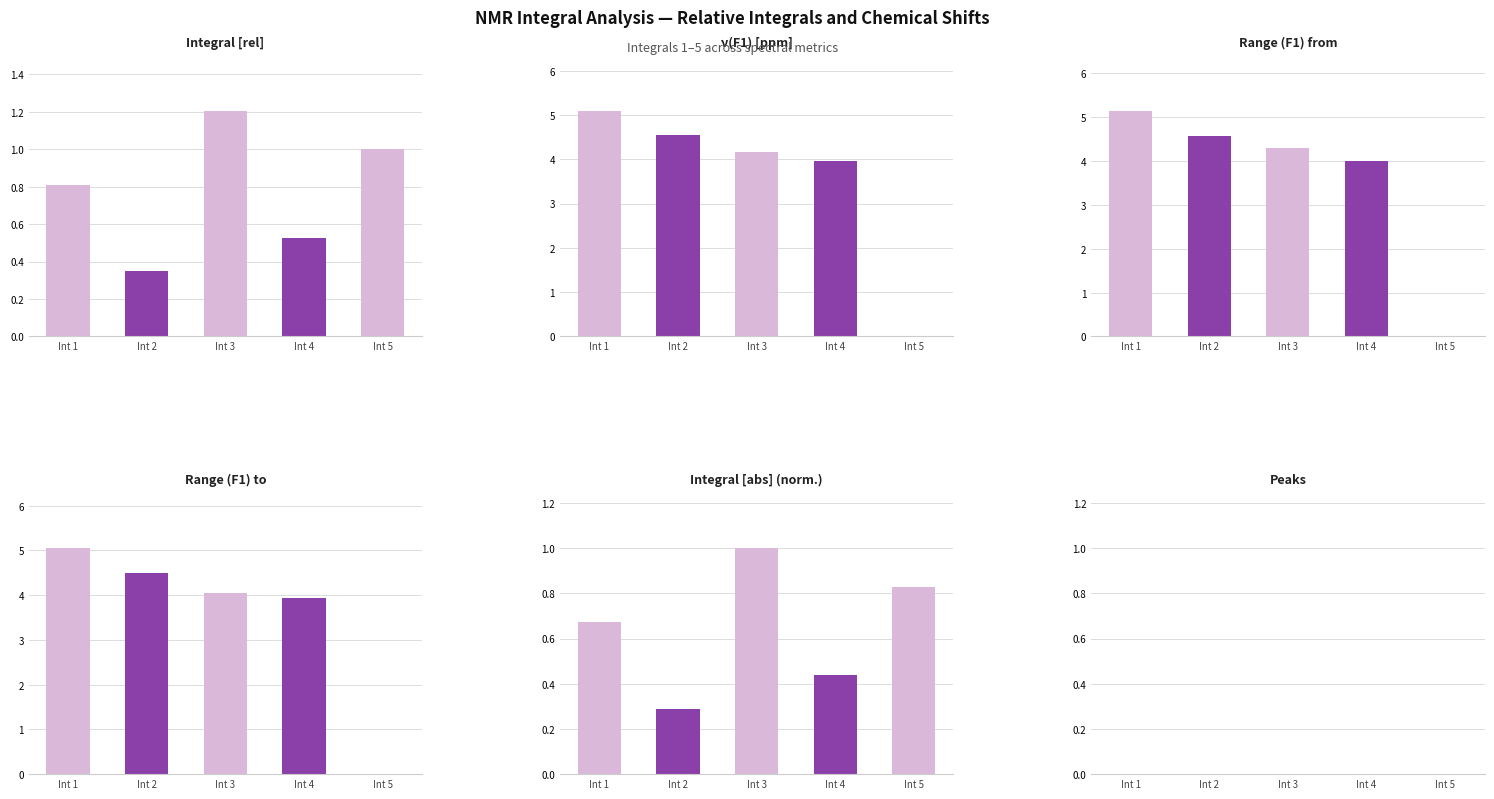

Rank the series at Int 5 from highest to lowest value.

Integral [rel], Integral [abs] (norm.), Range (F1) from, ν(F1) [ppm], Peaks, Range (F1) to